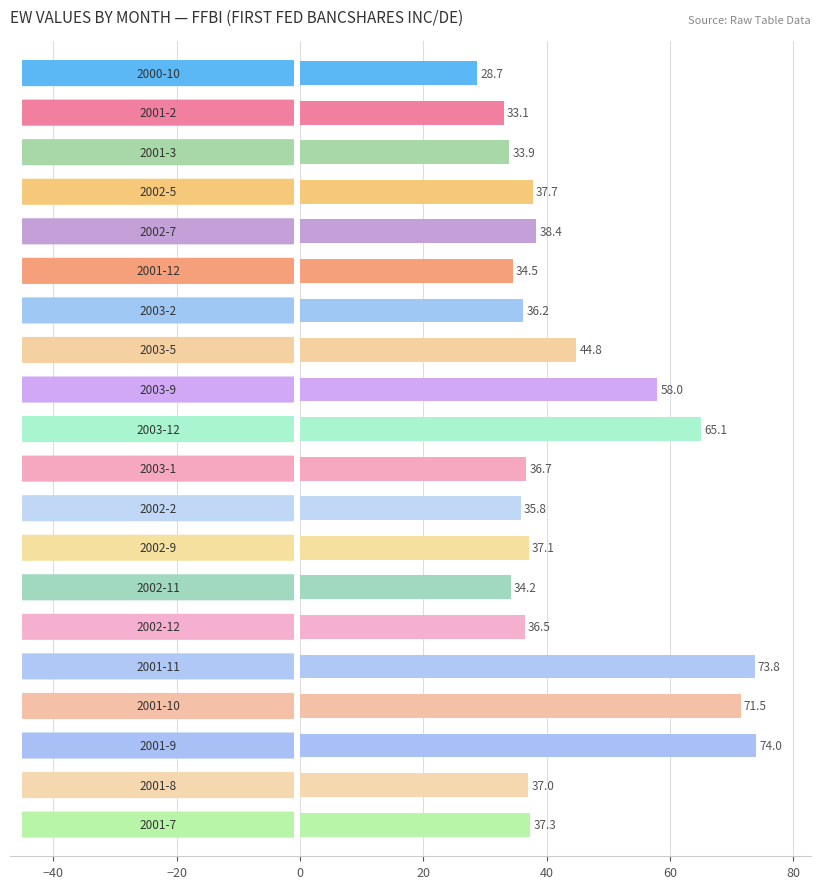

What is the value of the 19th bar from the top?

37.0